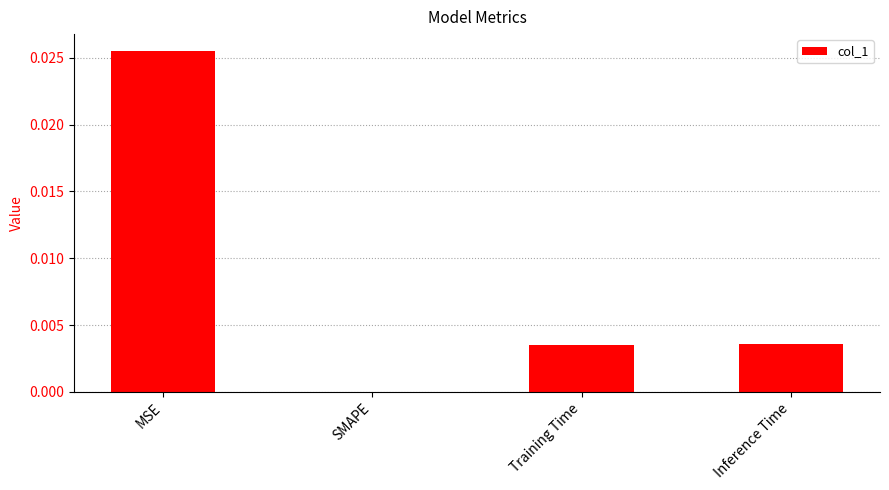

Is it true that the value at Inference Time is 0.0?

True